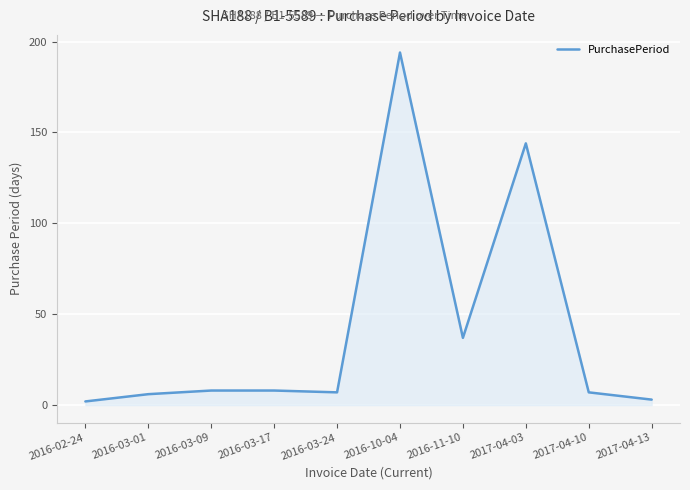

What is the sum of all values?

416